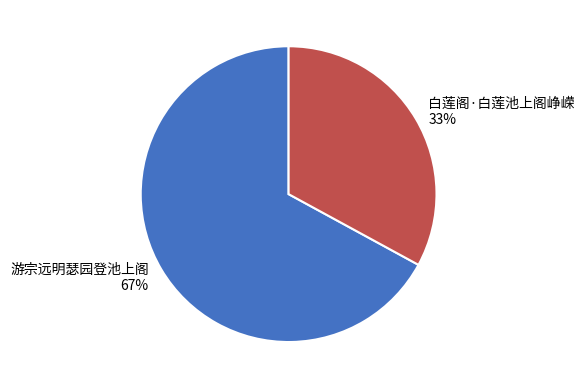

What is the largest slice in the pie chart?

游宗远明瑟园登池上阁